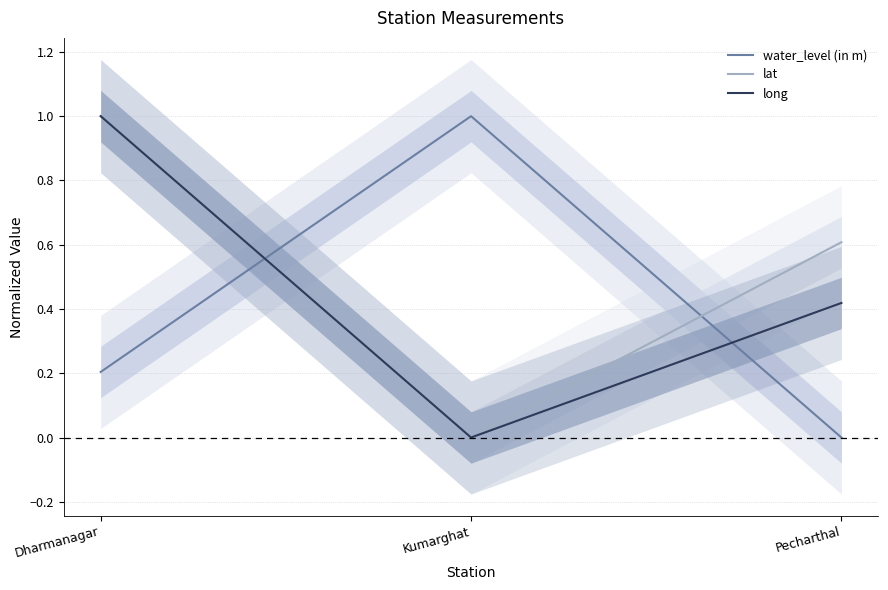

At how many categories does at least one series exceed 0?

3